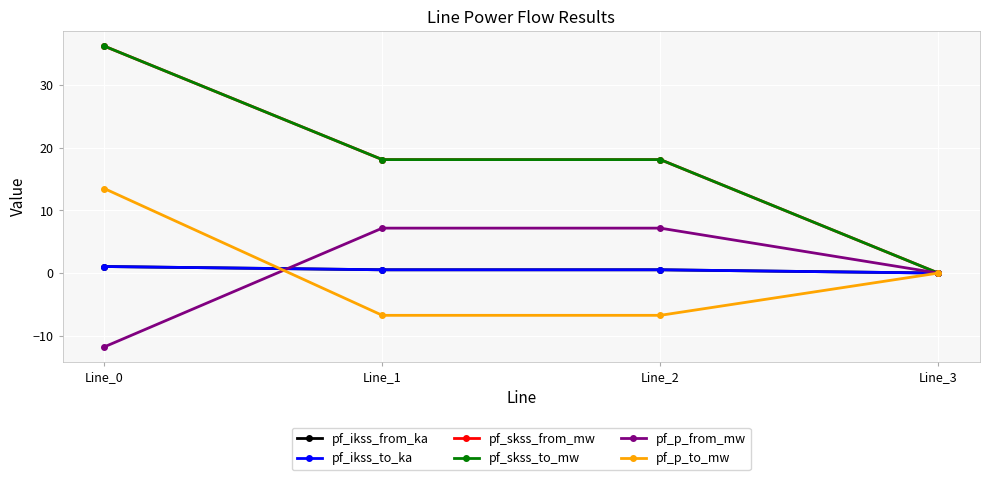

What is the difference between the maximum and minimum values in the pf_ikss_to_ka series?

1.0